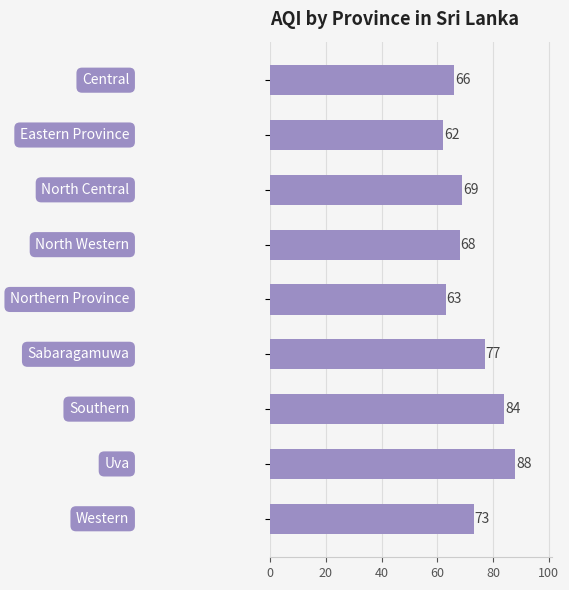

Reading top to bottom, list all the values displayed in this chart.

66	62	69	68	63	77	84	88	73